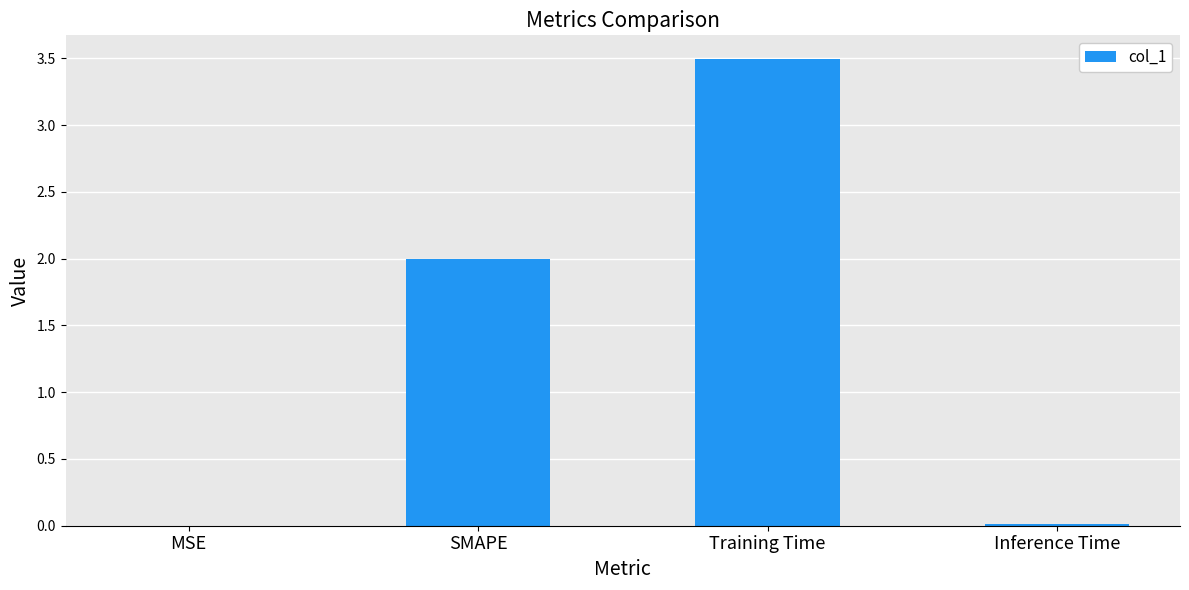

Which category has the highest value across all series?

Training Time